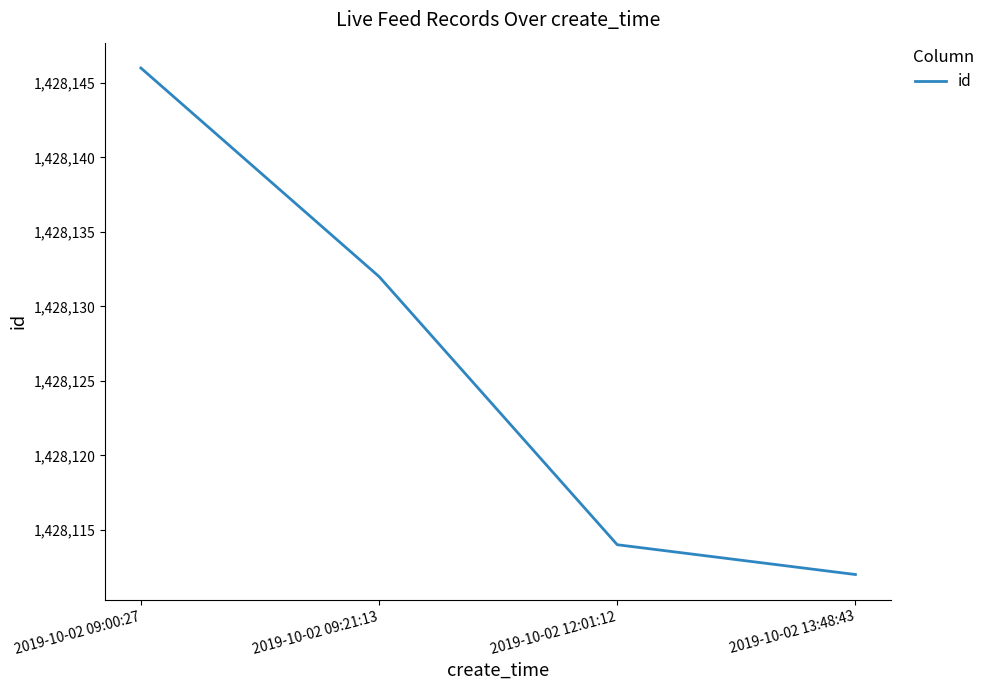

Is it true that the value at 2019-10-02 09:21:13 is 2138156?

False